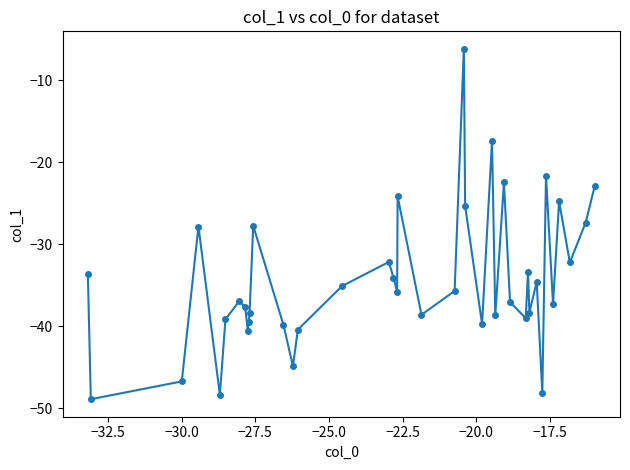

How many series are shown in this chart?

1